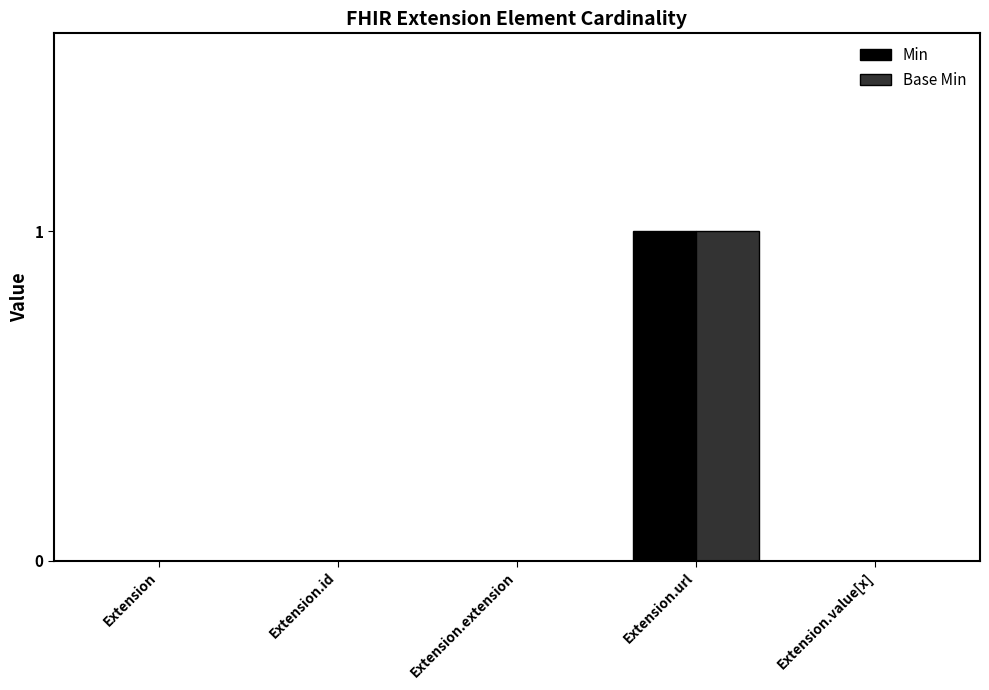

Are the bars horizontal?

No